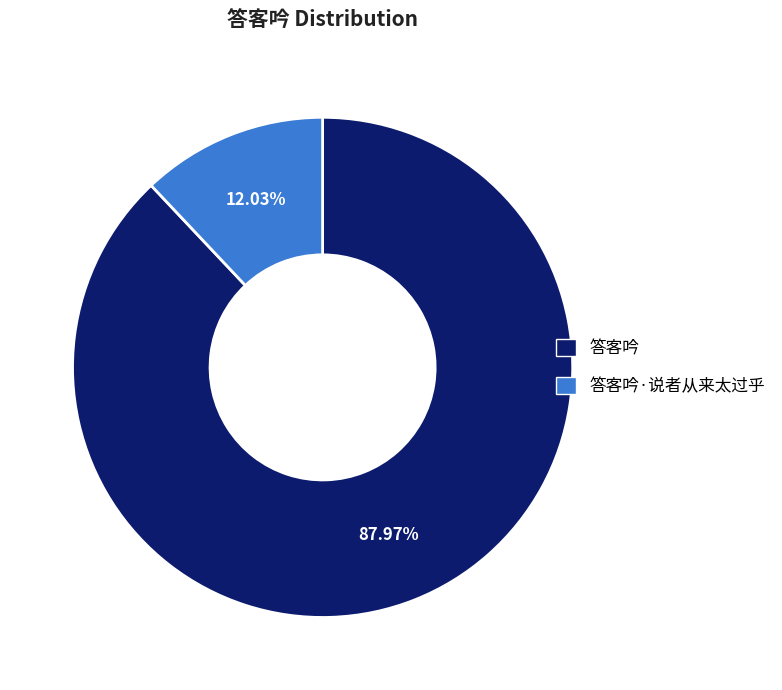

Count the number of slices in the pie.

2